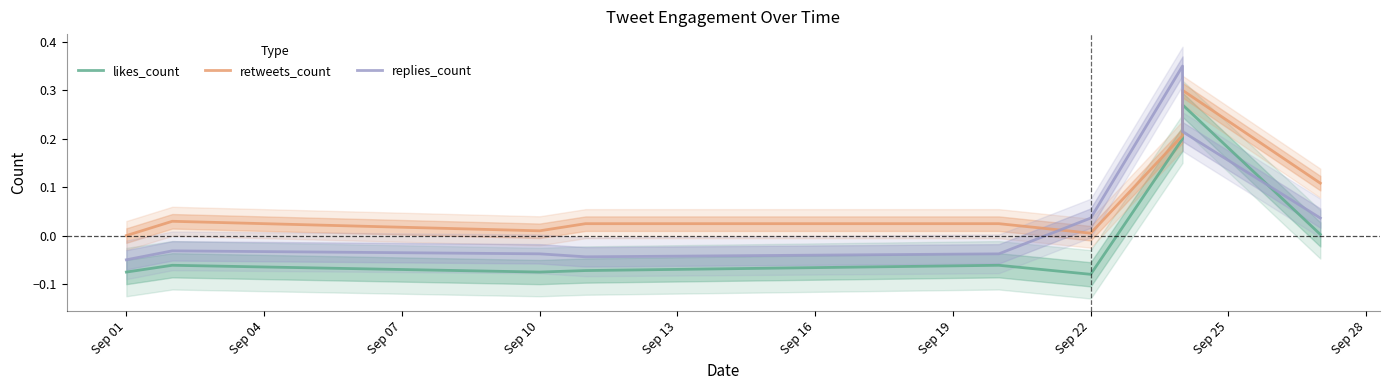

List the series in order of their peak value, highest first.

replies_count, retweets_count, likes_count